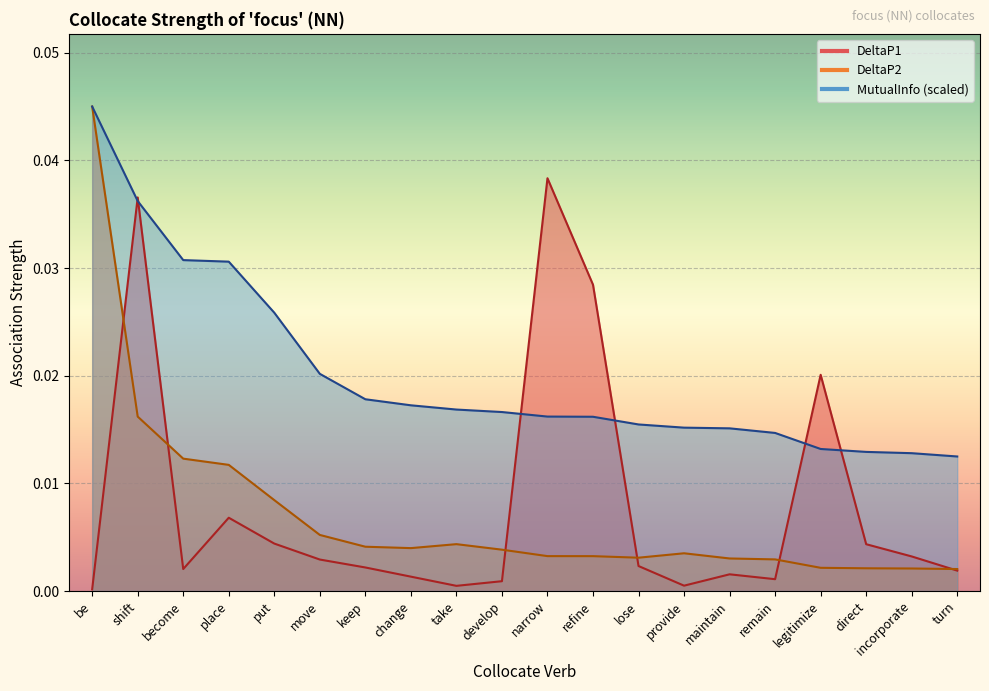

True or false: DeltaP2 has a value of 0.0 at maintain.

True